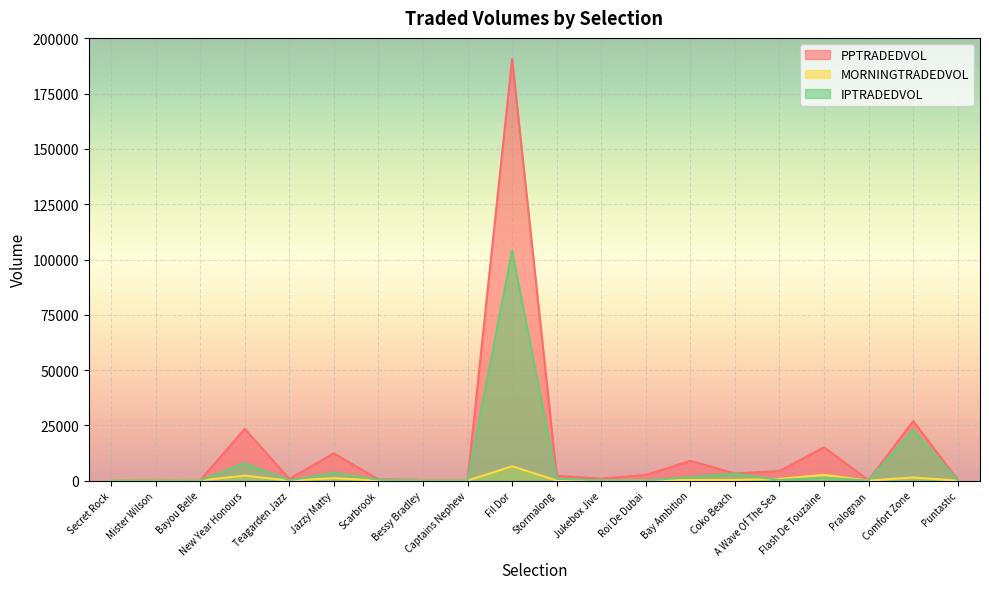

Where does the MORNINGTRADEDVOL series first go above 50?

Bayou Belle